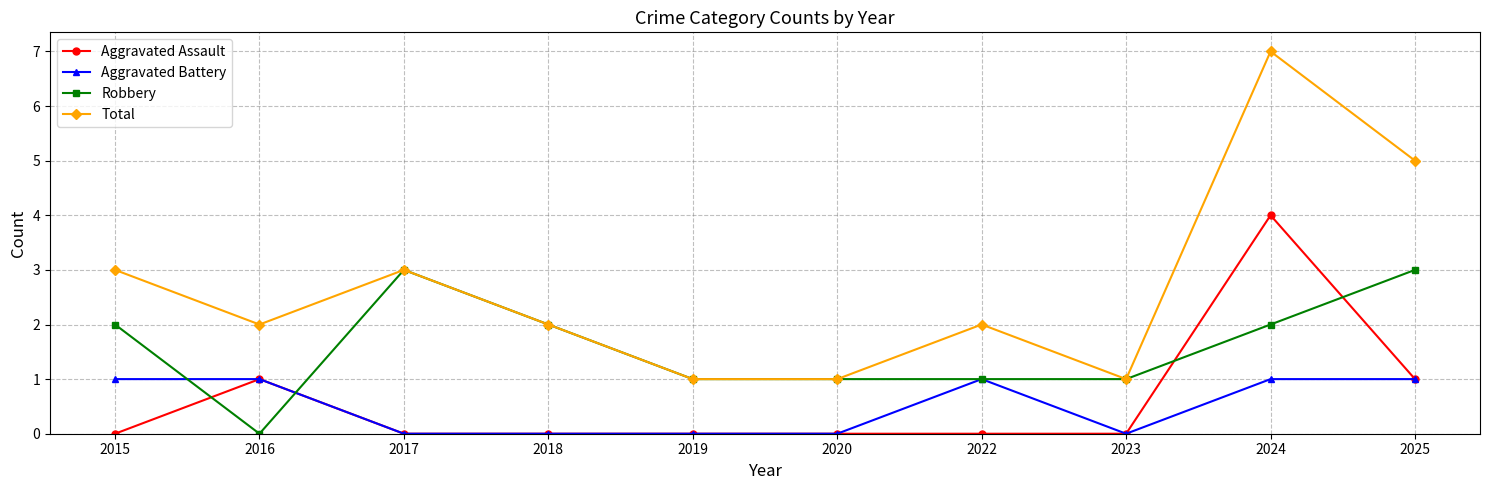

Is it true that Total equals 2 at 2016?

True